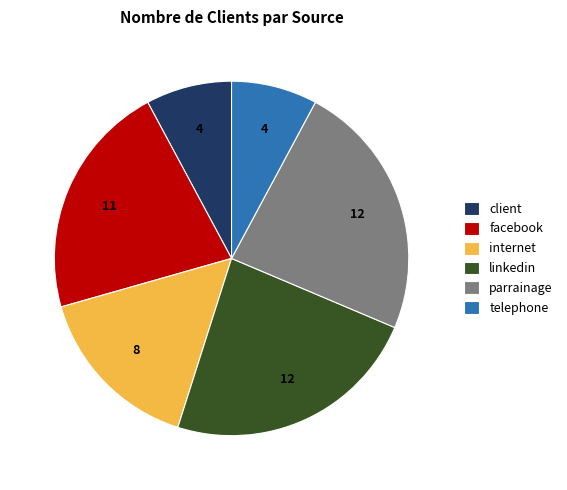

The parrainage slice represents 24% of the pie. True or false?

True